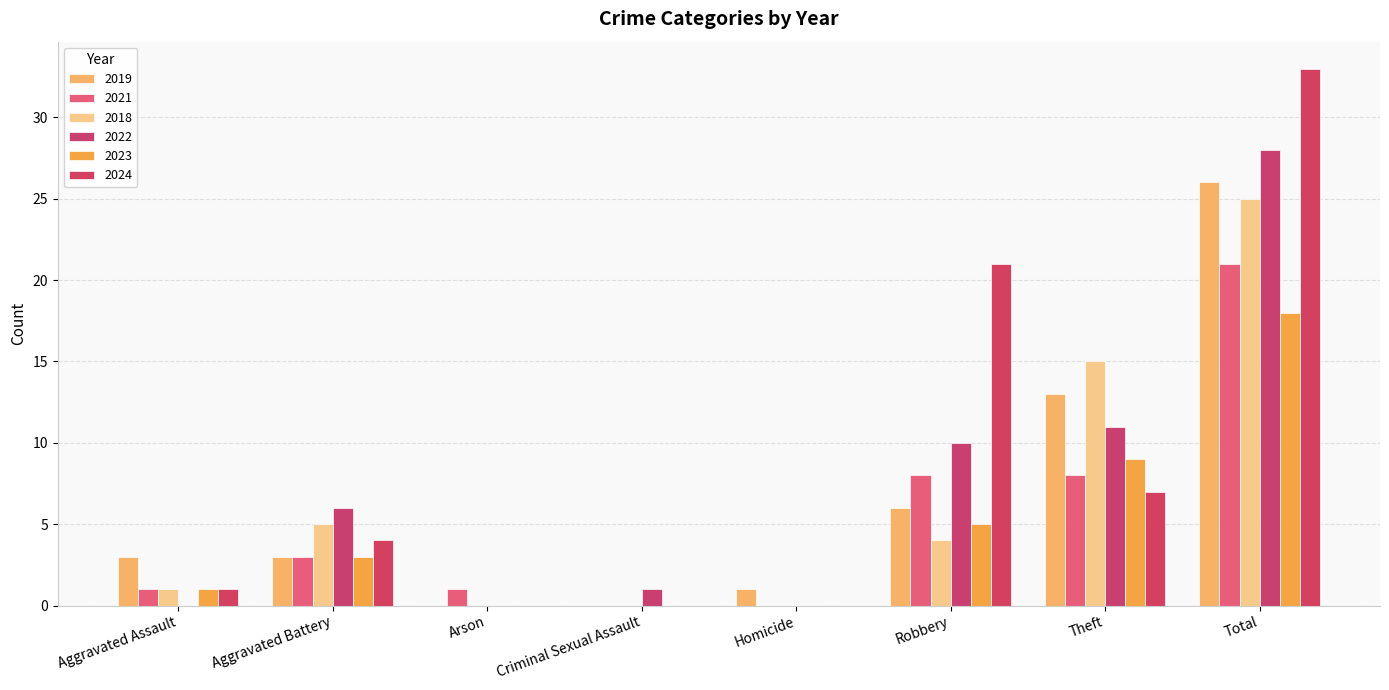

What is the maximum value for 2022?

28